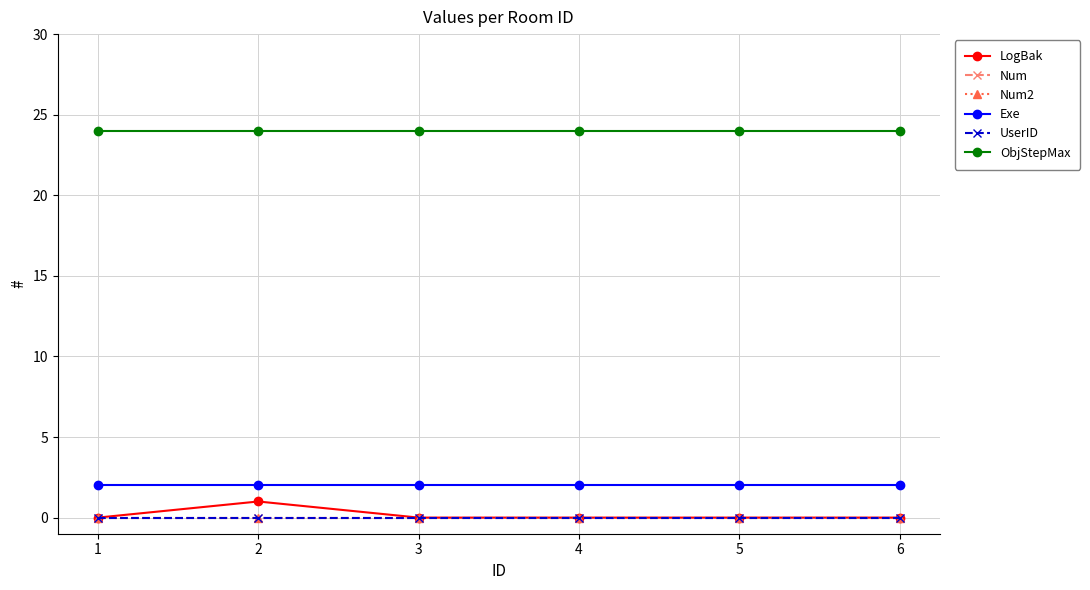

What is the greatest value displayed?

24